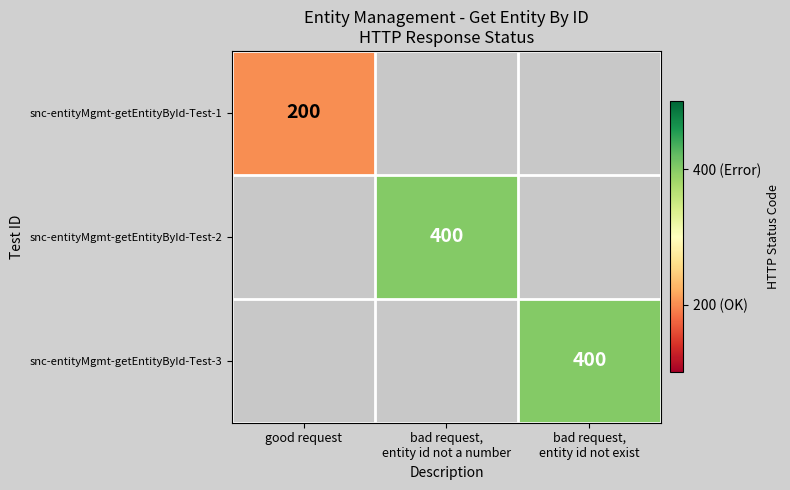

Between bad request,
entity id not exist and bad request,
entity id not a number, which is larger?

bad request,
entity id not exist